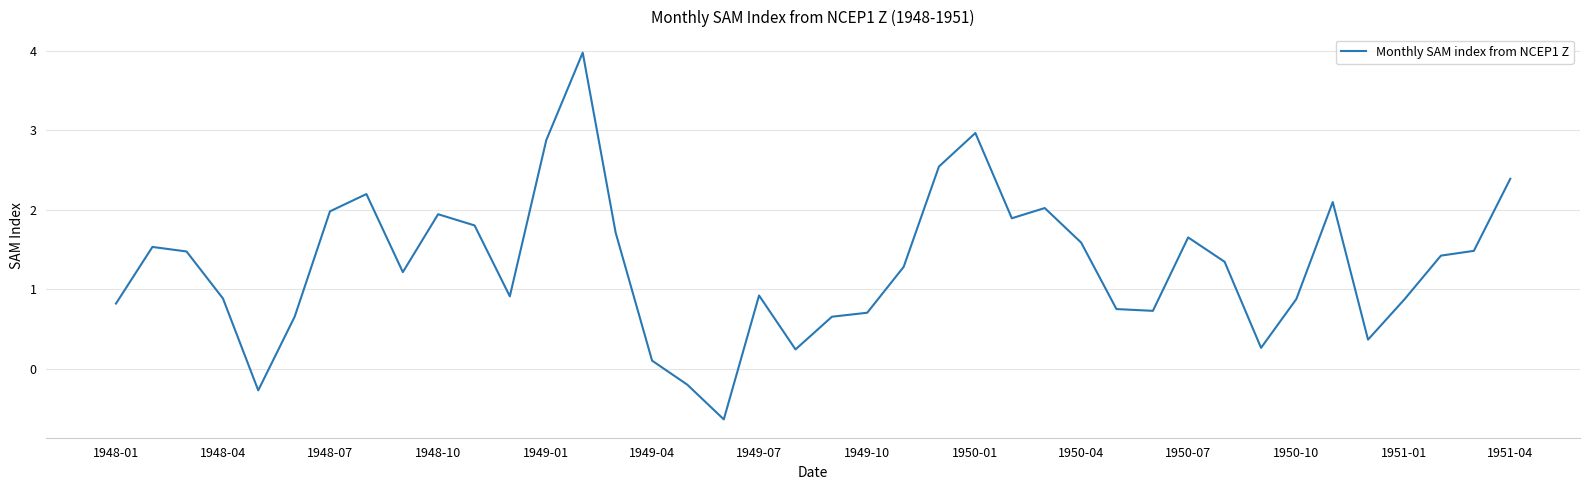

What is the greatest value displayed?

4.0